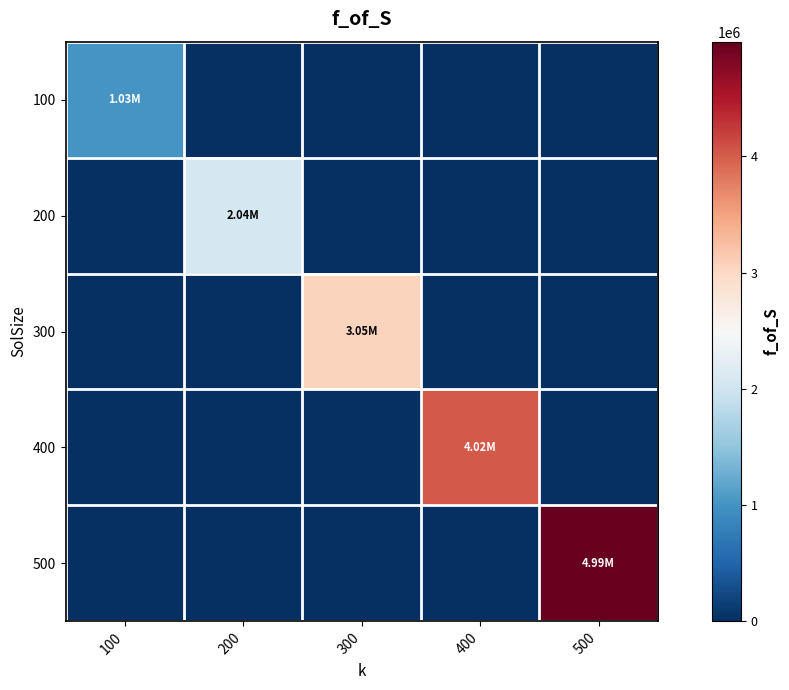

Rank the series by their maximum value, from lowest to highest.

100, 200, 300, 400, 500